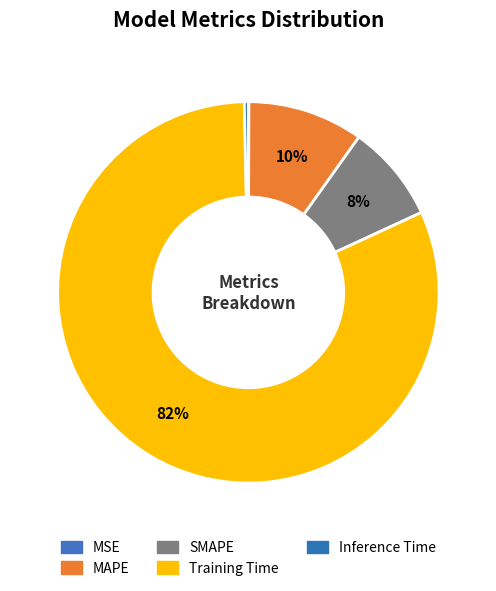

To the nearest percent, what percentage of the pie is MAPE?

10%